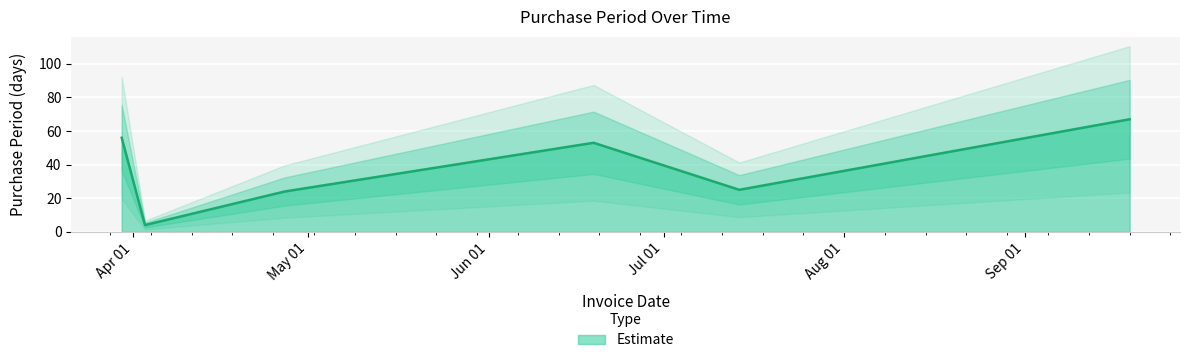

Reading left to right, transcribe all the data shown in this chart.

56	4	24	53	25	67